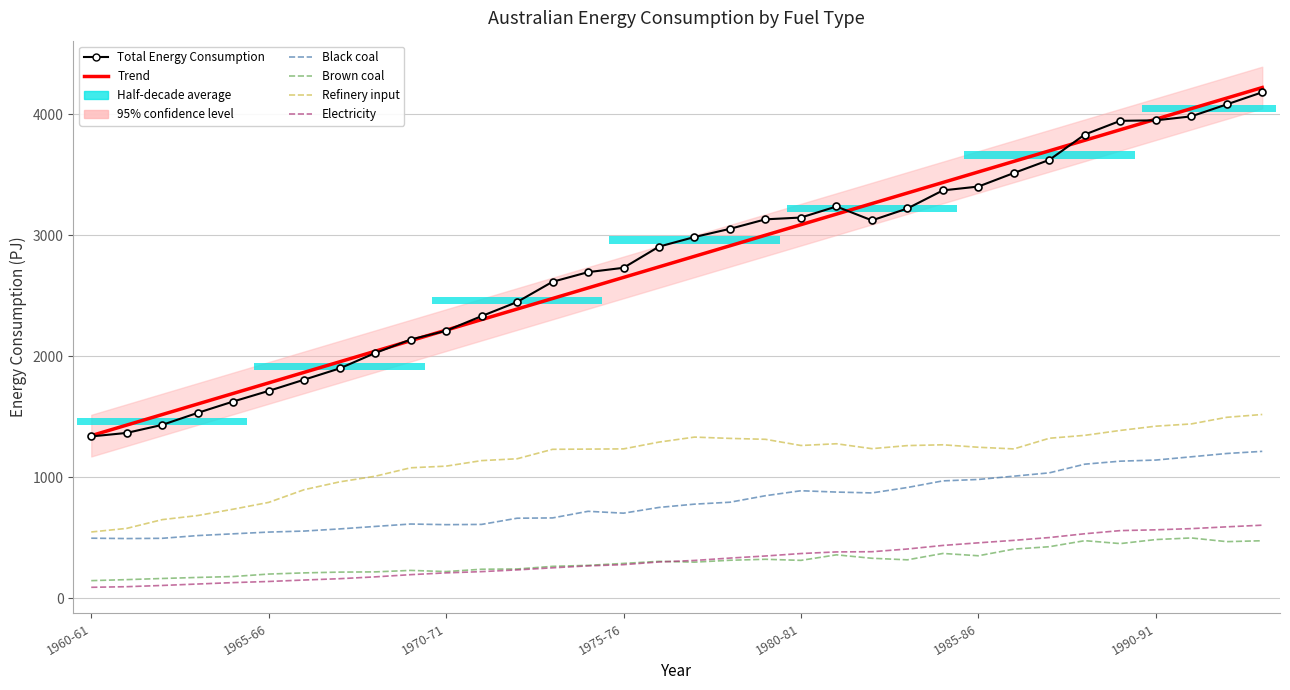

True or false: Brown coal and Trend cross at least once.

False